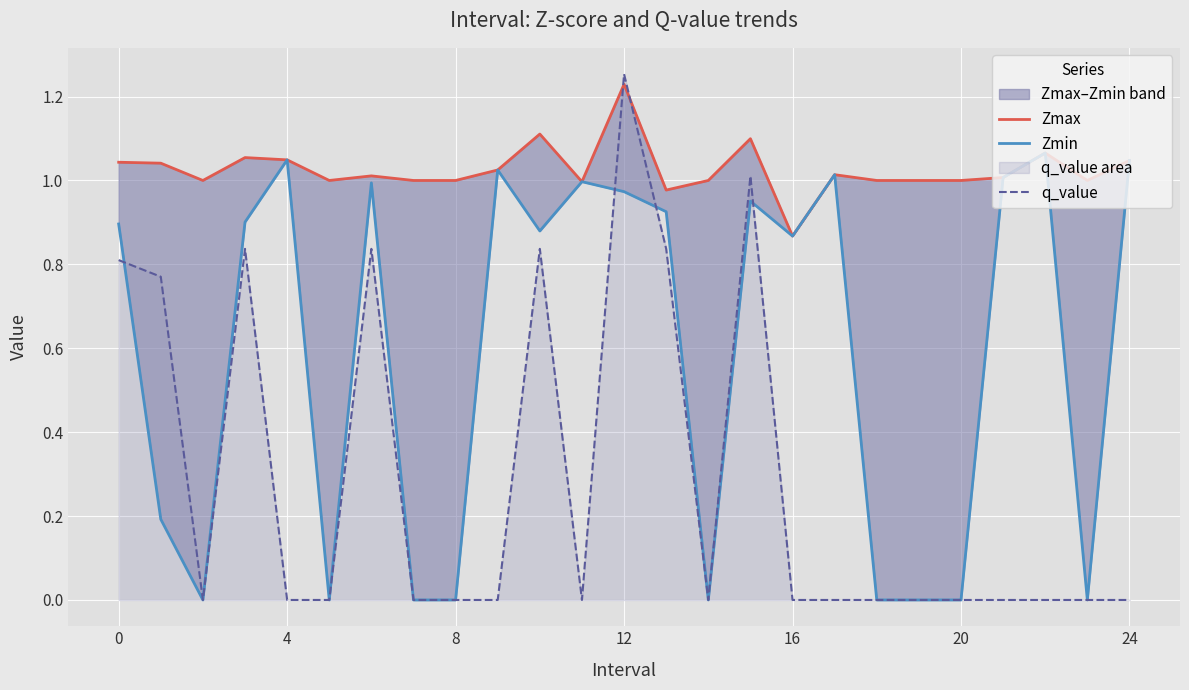

The q_value series shows 0.0 at 8. True or false?

True